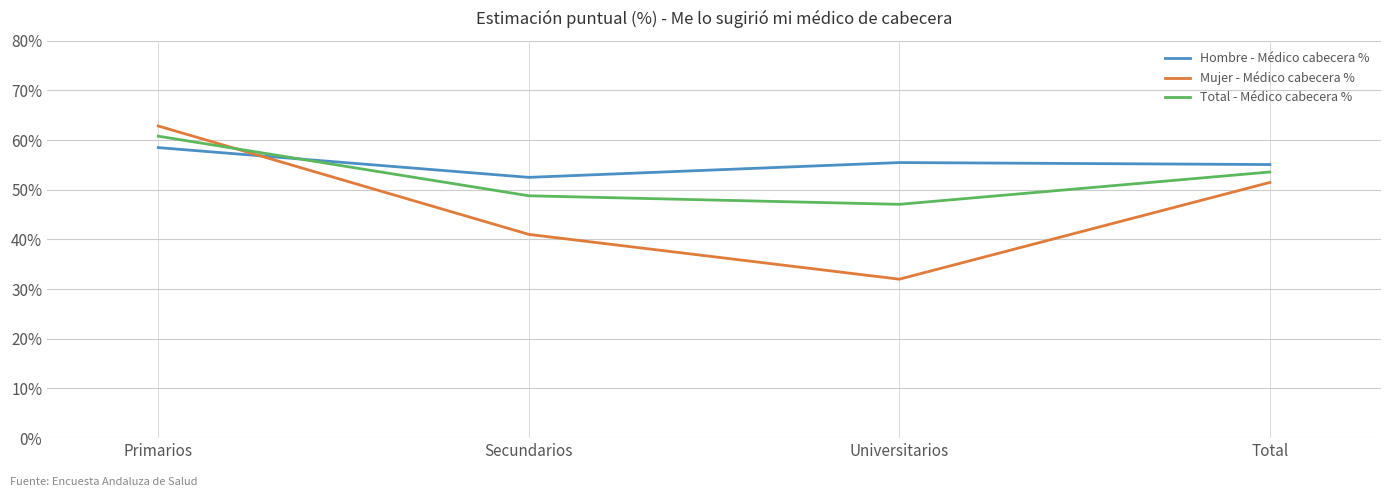

List the series in order of their overall mean, lowest first.

Mujer - Médico cabecera %, Total - Médico cabecera %, Hombre - Médico cabecera %